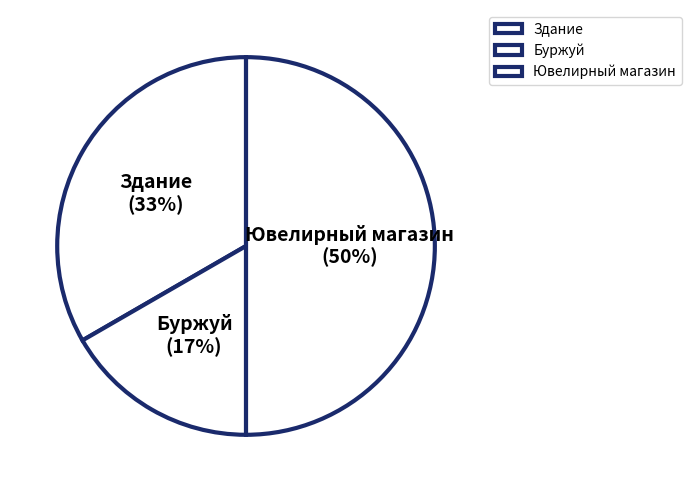

What percentage is the Здание slice, to the nearest percent?

33%